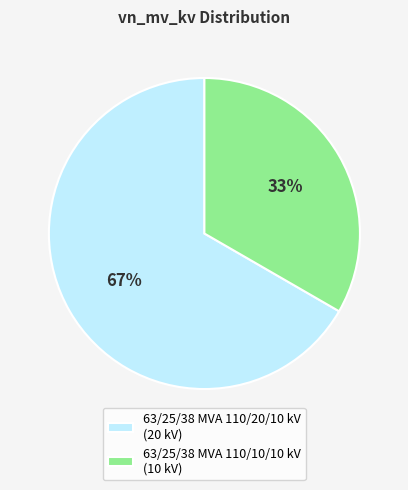

To the nearest percent, what percentage of the pie is 63/25/38 MVA 110/20/10 kV?

67%